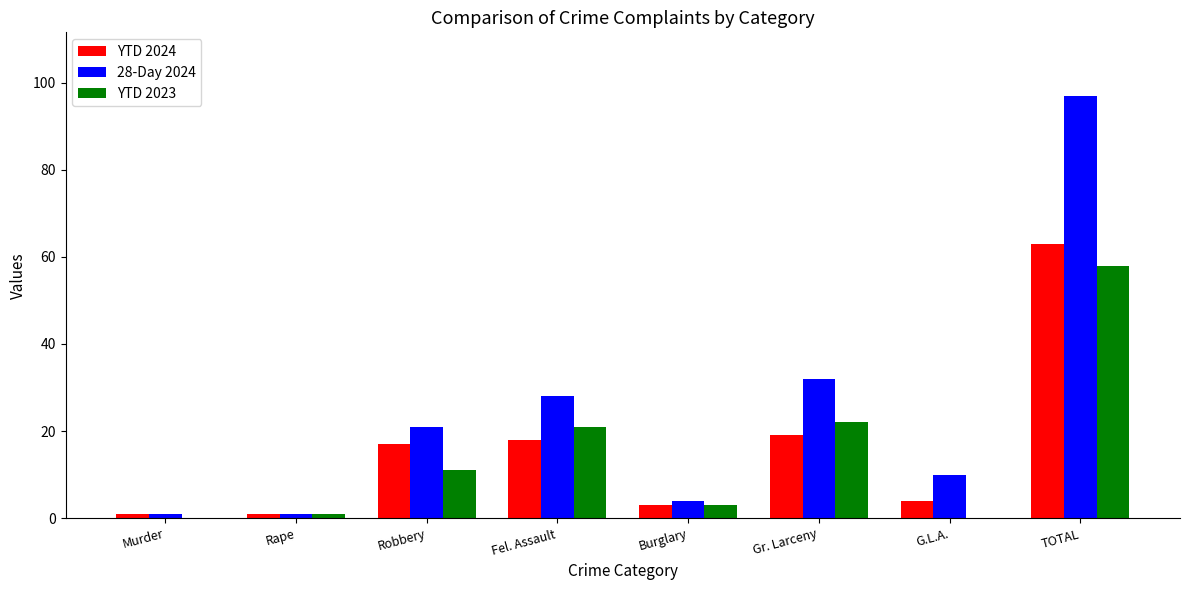

Which series has the largest total across all categories?

28-Day 2024